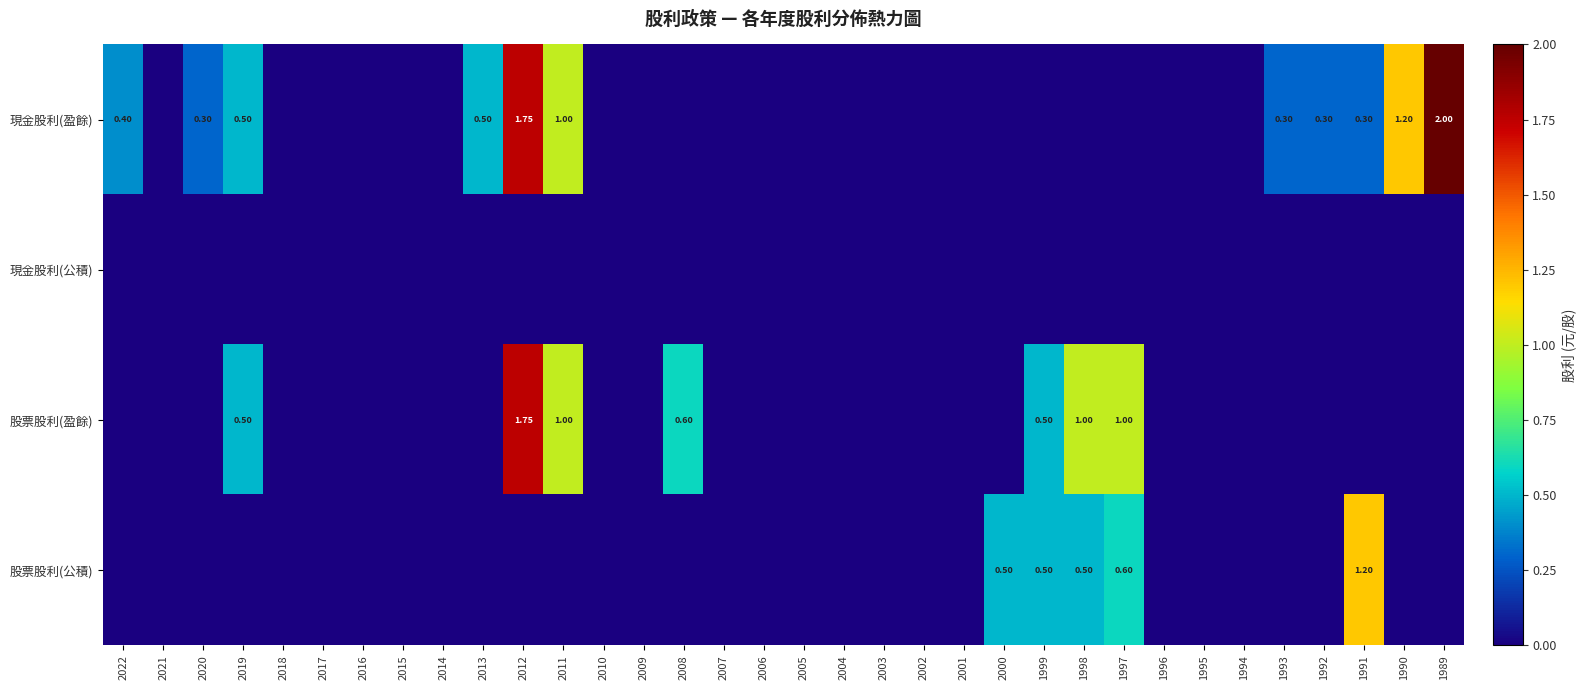

True or false: 股票股利(盈餘) has a value of -0.6 at 1995.

False